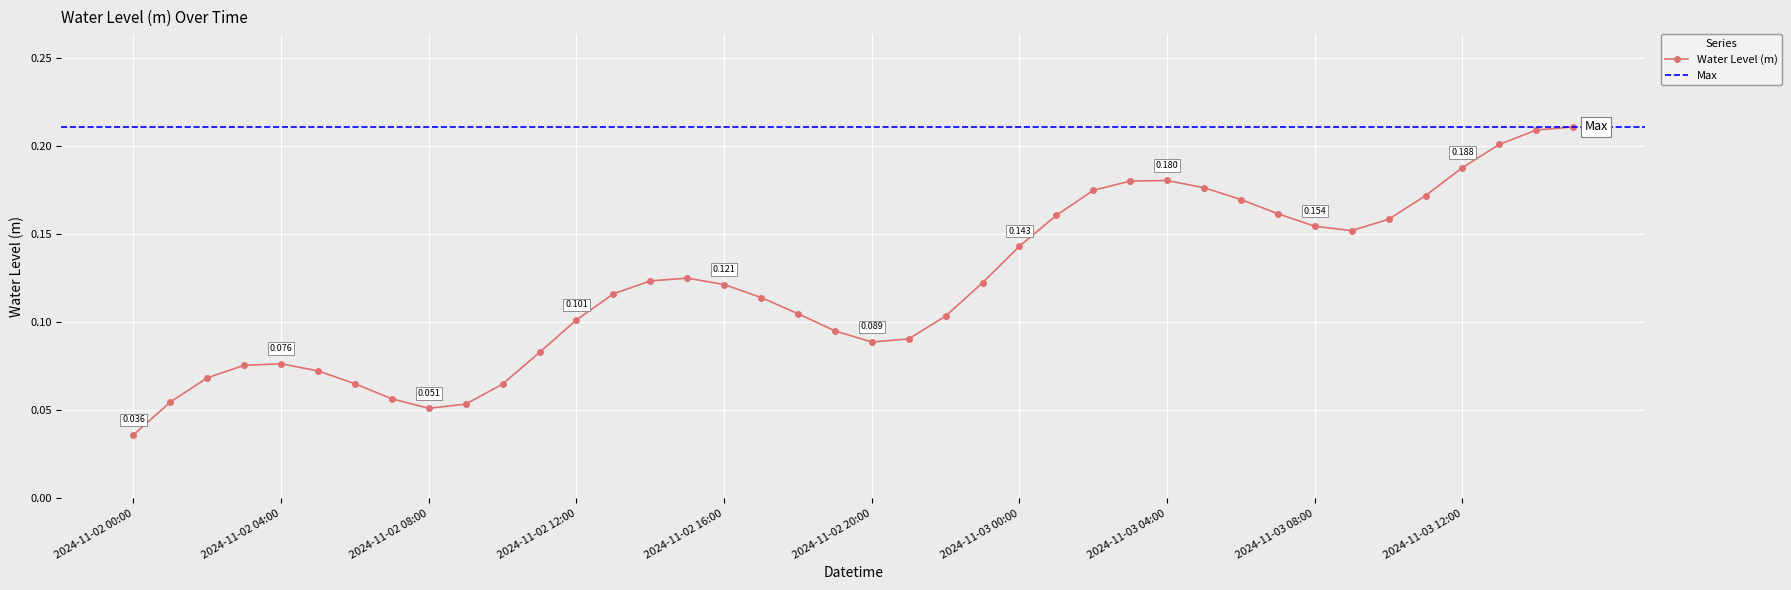

What is the sum of the values at 2024-11-02 12:00 and 2024-11-02 01:00?

0.2